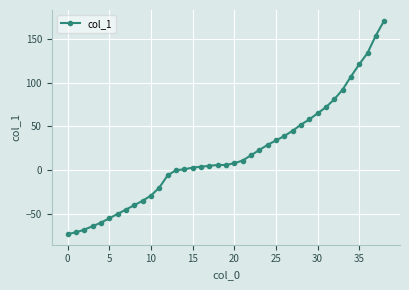

What is the maximum value shown in the chart?

171